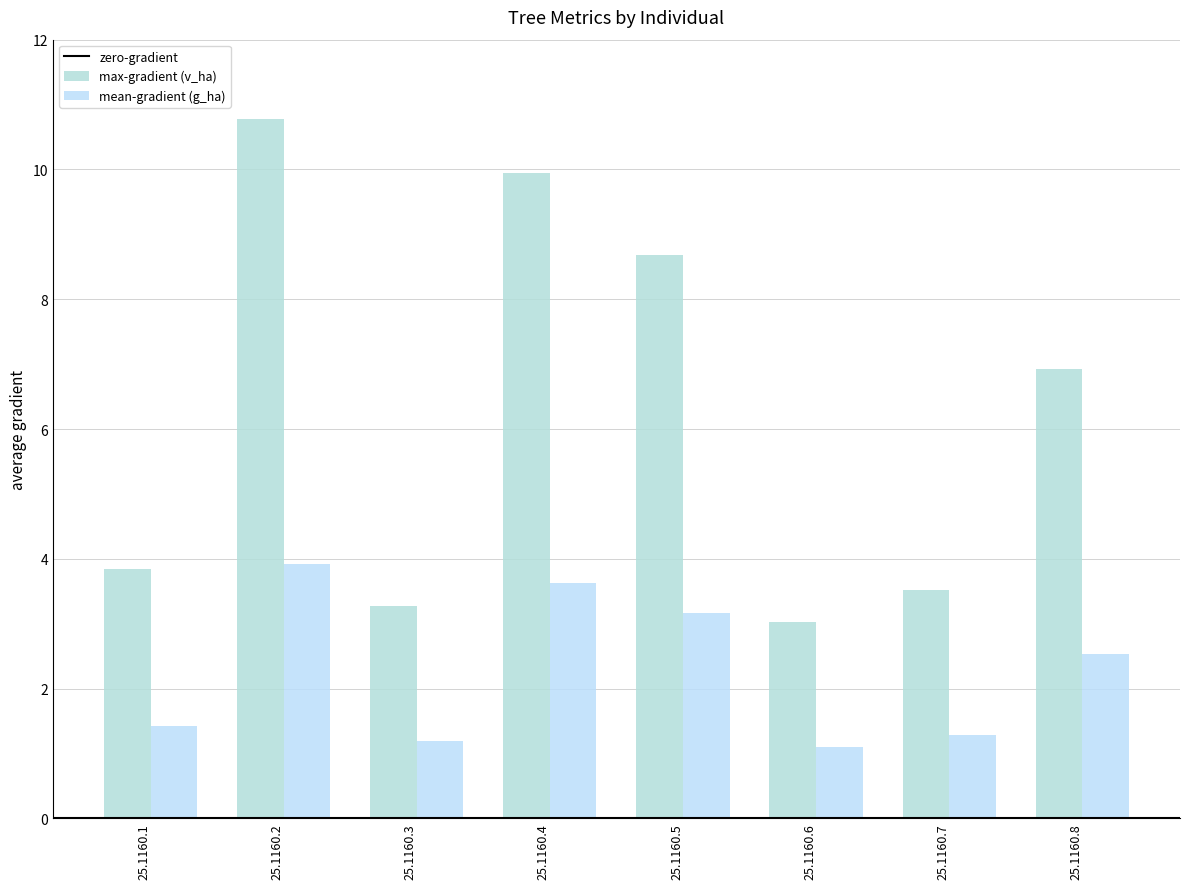

How many bars are there in each group?

2